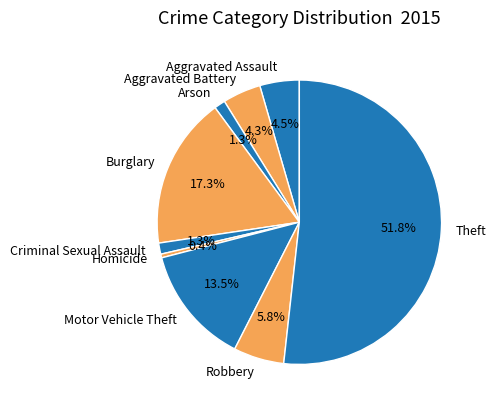

Approximately how many times larger is the value at Arson compared to Motor Vehicle Theft?

0.1